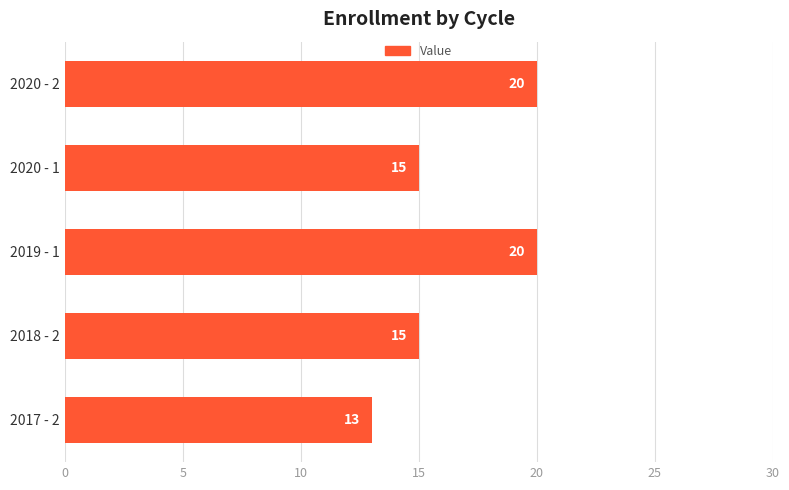

Is it true that the value at 2020 - 2 is 20?

True